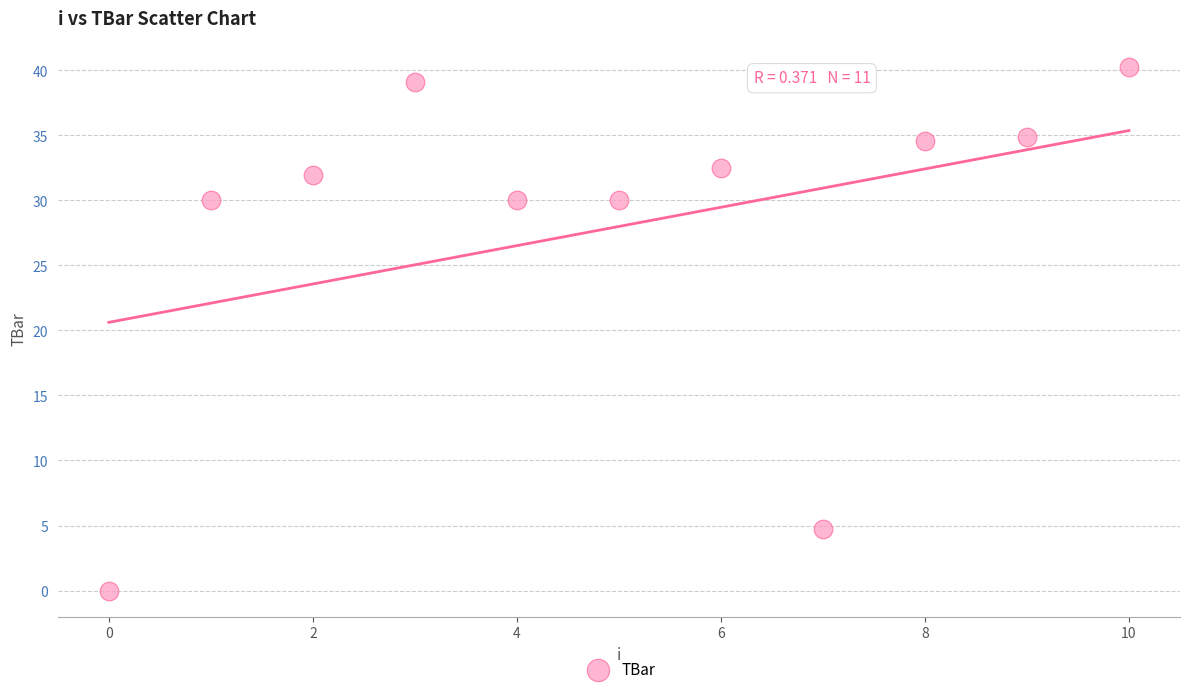

What is the range of Y values (max minus min)?

40.2